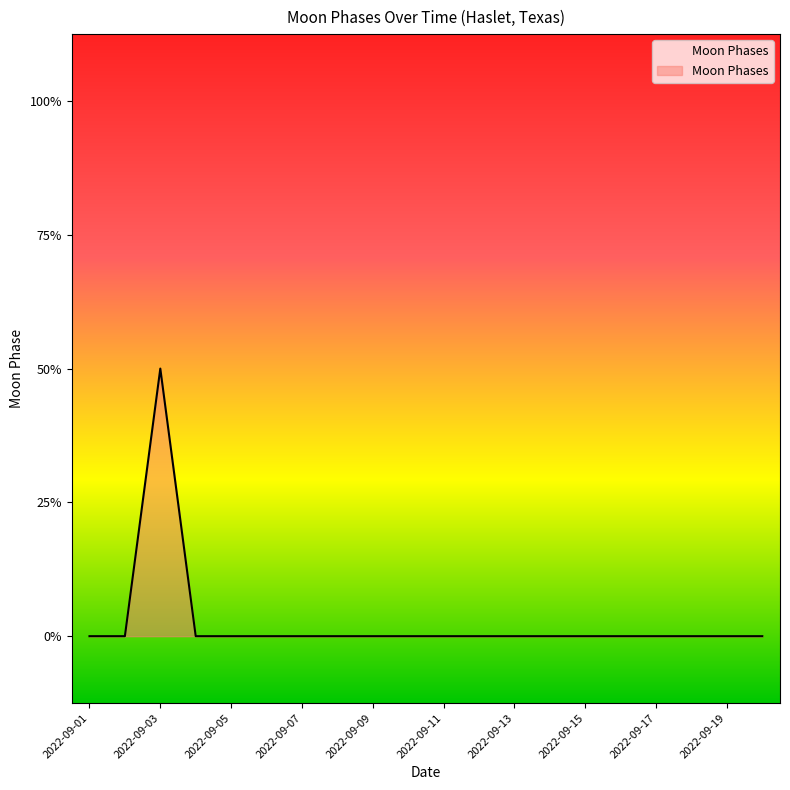

Does the chart display data point markers on the line(s)?

No